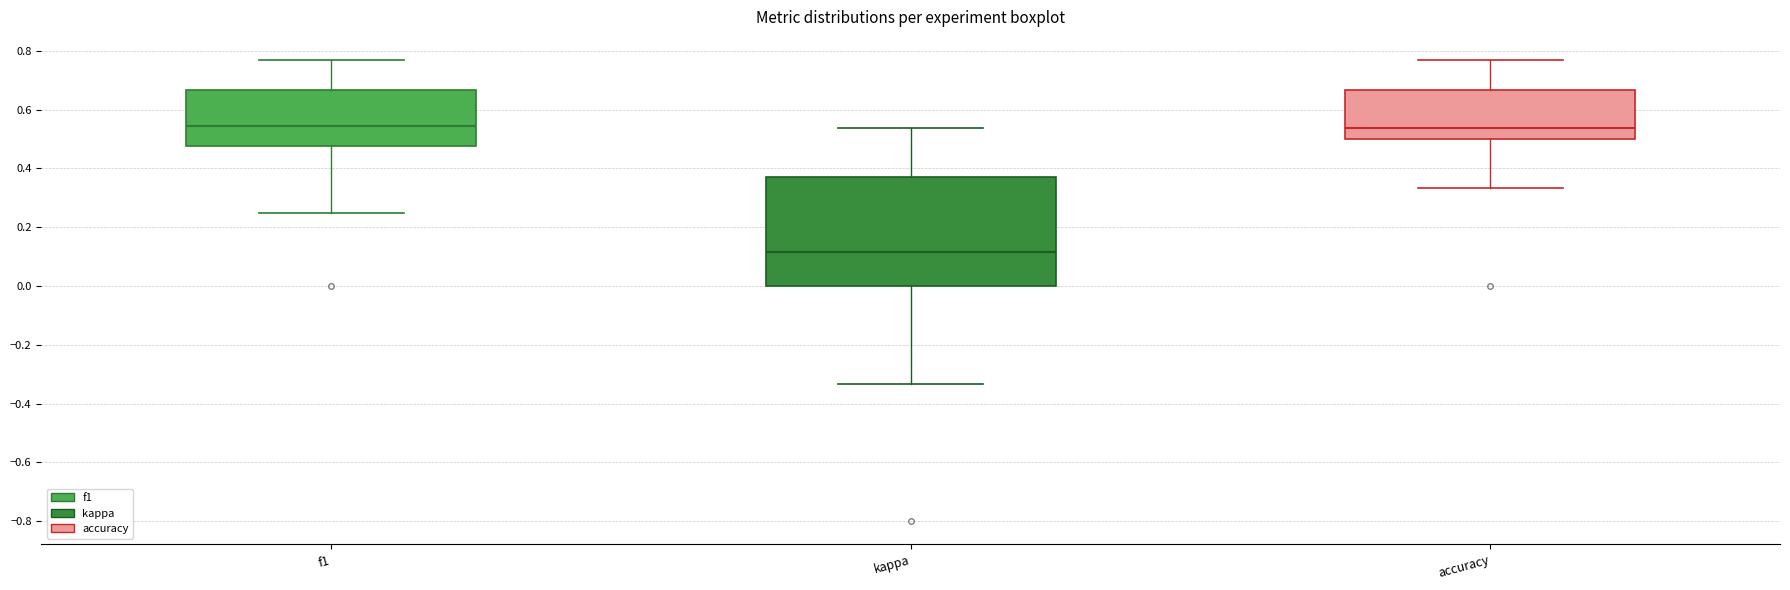

Reading left to right, read every box against the y-axis: the position of its median line, the range the box covers, and the ends of its whiskers. The values are not printed on the chart, so give them approximately, as read against the axis.

f1: median 0.54, box 0.48 to 0.66, whiskers 0.26 to 0.76
kappa: median 0.12, box 0.00 to 0.38, whiskers -0.34 to 0.54
accuracy: median 0.54, box 0.50 to 0.66, whiskers 0.34 to 0.76